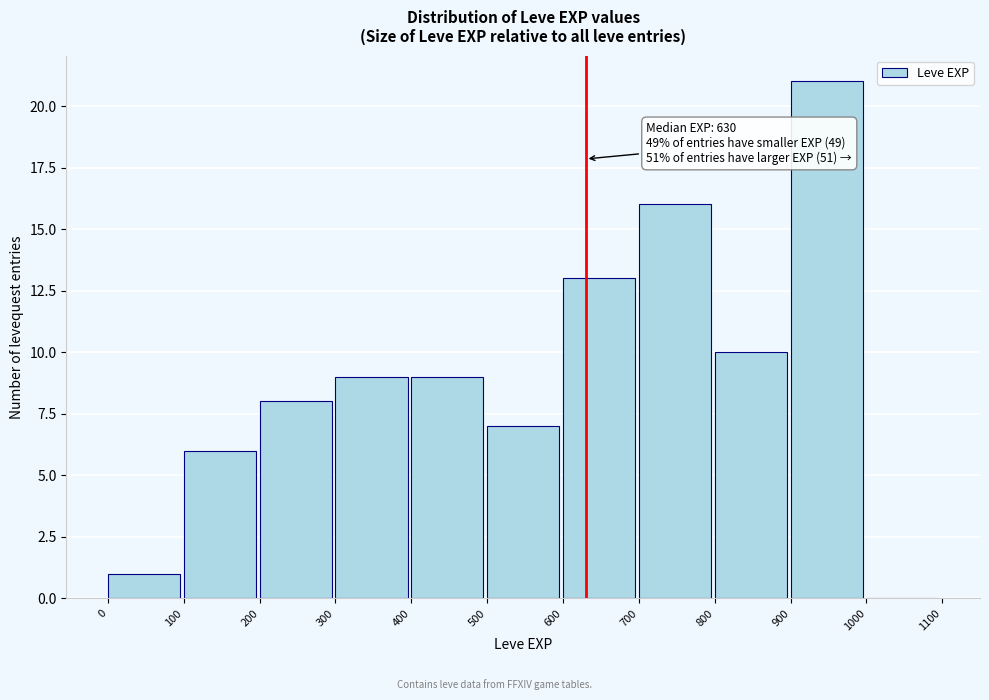

Over which range of the x-axis is the bar tallest?

900 to 1000